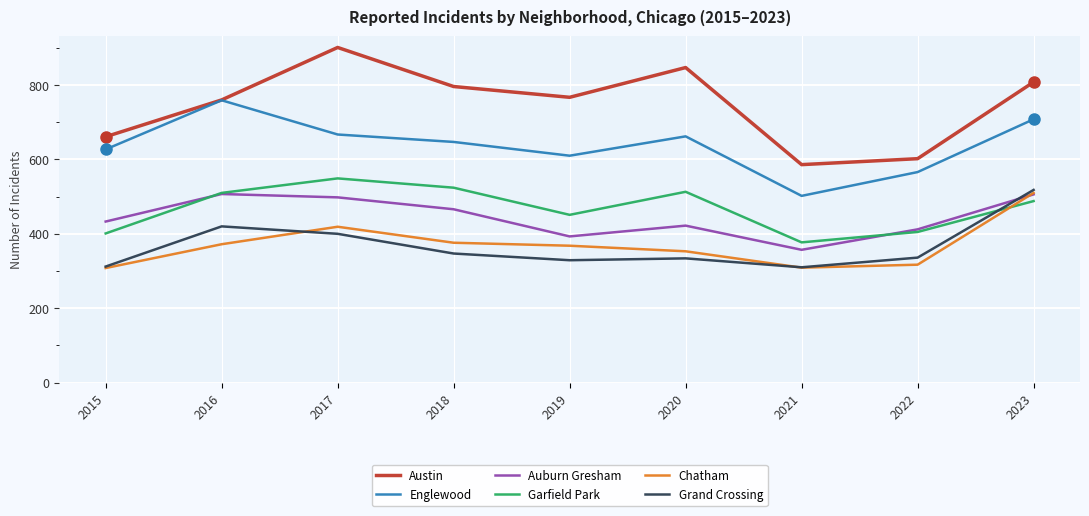

Count the number of data series in this chart.

6